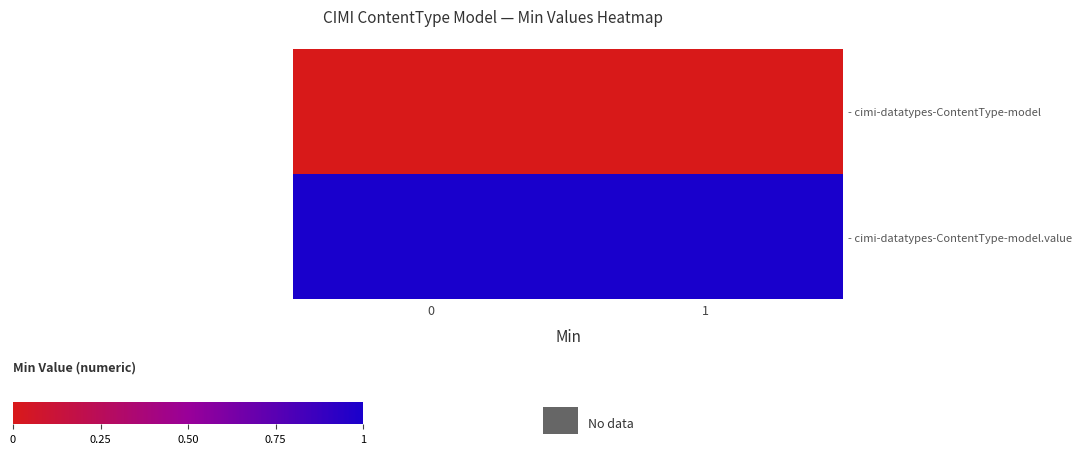

Which series has the largest total across all categories?

- cimi-datatypes-ContentType-model.value